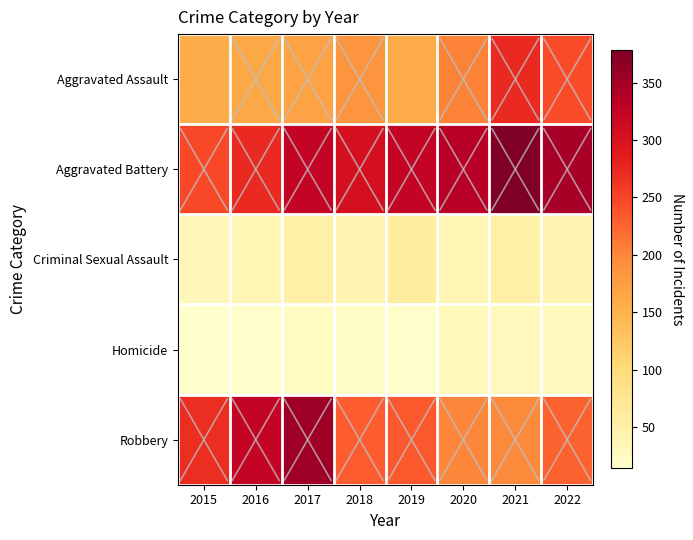

Between 2017 and 2021, which series saw the biggest shift?

Robbery